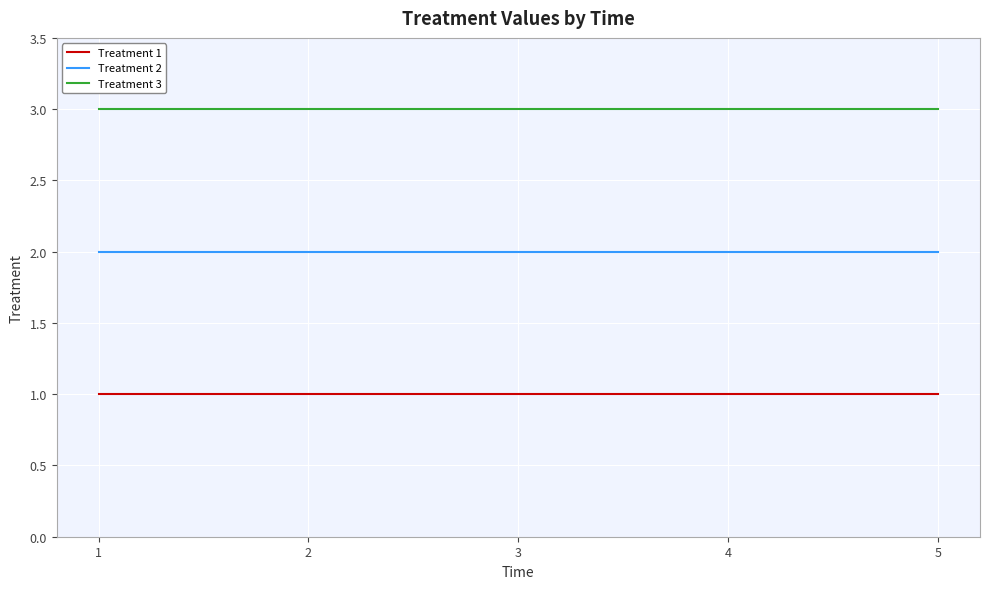

What is the average value of the Treatment 3 series?

3